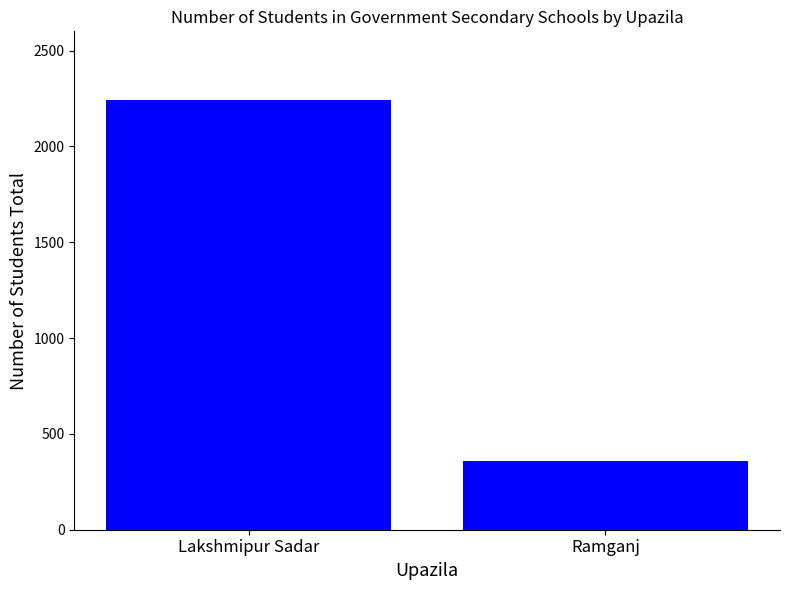

Reading left to right, list all the values displayed in this chart.

2240	356